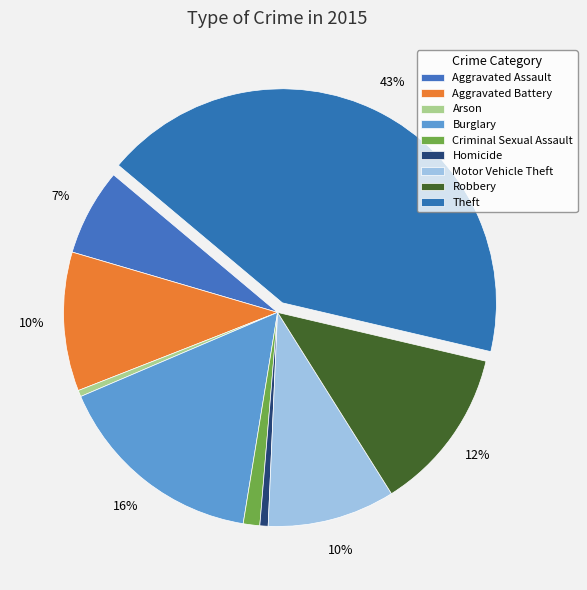

To the nearest percent, what is the combined percentage of Theft and Robbery?

55%